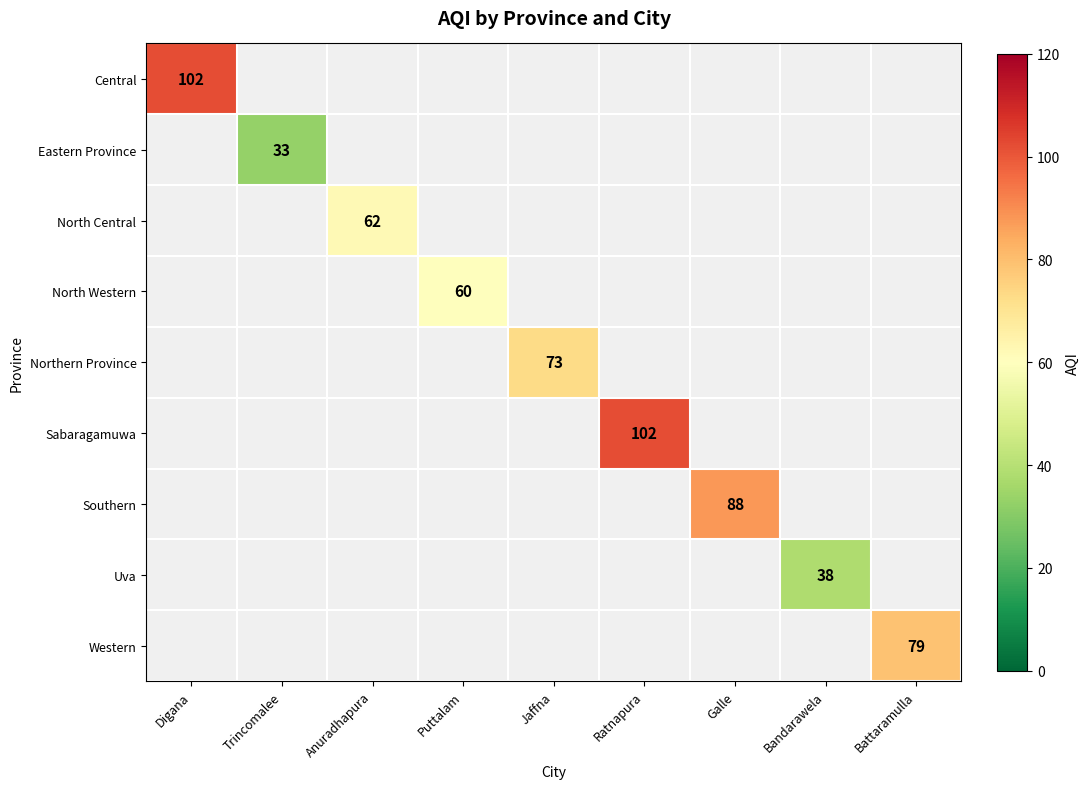

What is the minimum value for Central?

102.0